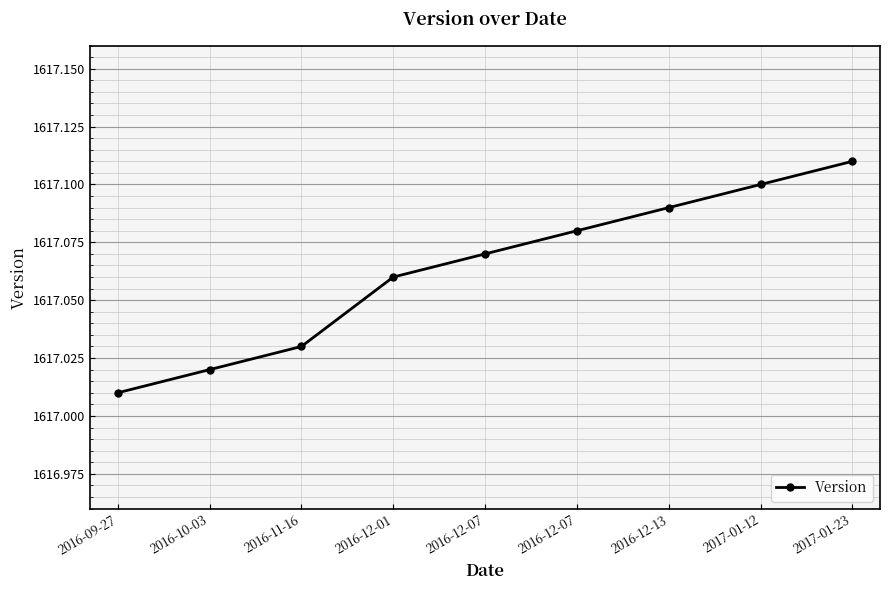

Between 2016-12-13 and 2016-09-27, which is larger?

2016-12-13